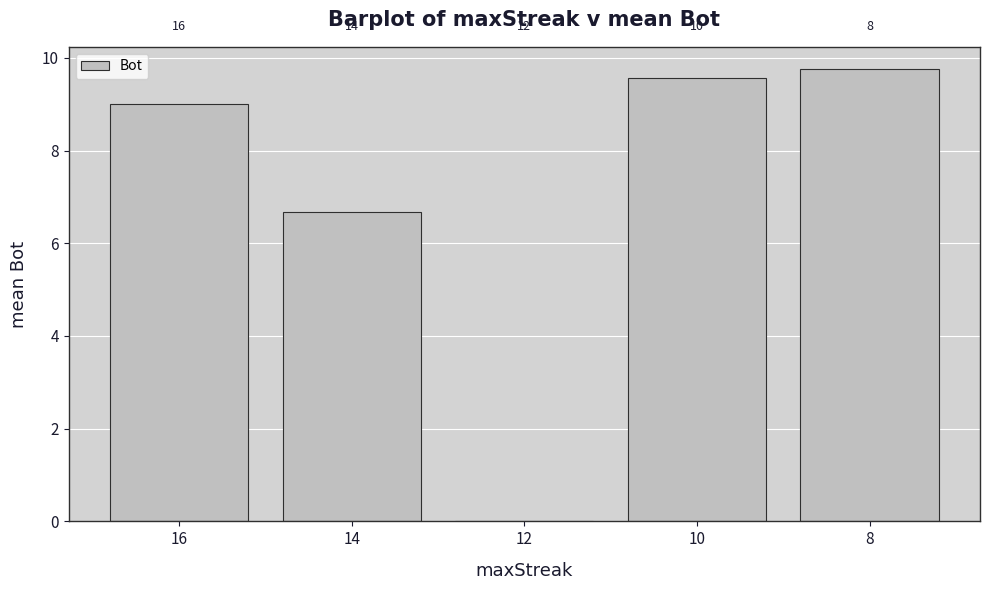

Reading right to left, what are all the values shown in this chart?

8=9.8	10=9.6	12=0.0	14=6.7	16=9.0